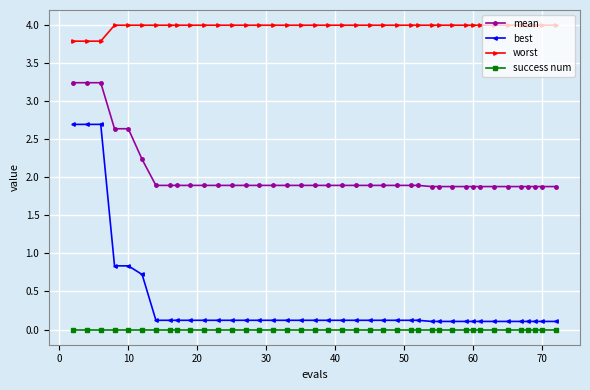

Rank the series by their maximum value, from highest to lowest.

worst, mean, best, success num